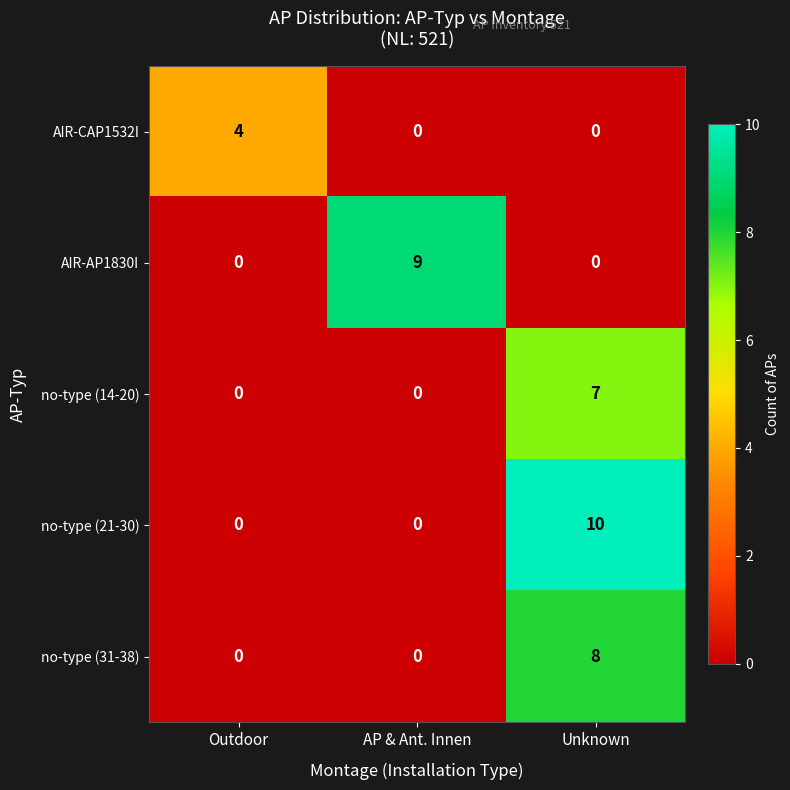

Which series changed the most between Outdoor and AP & Ant. Innen?

AIR-AP1830I